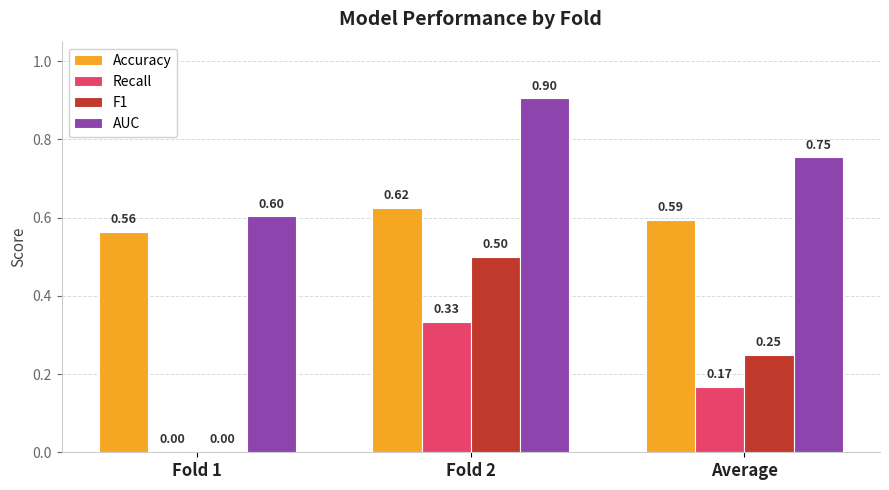

What is the total value across all series at Fold 1?

1.2